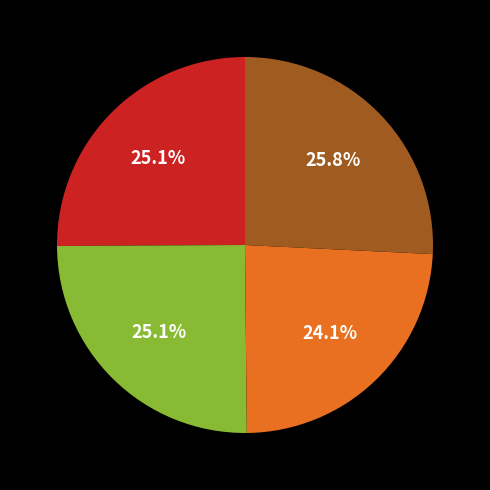

Is there a majority slice in this chart?

No